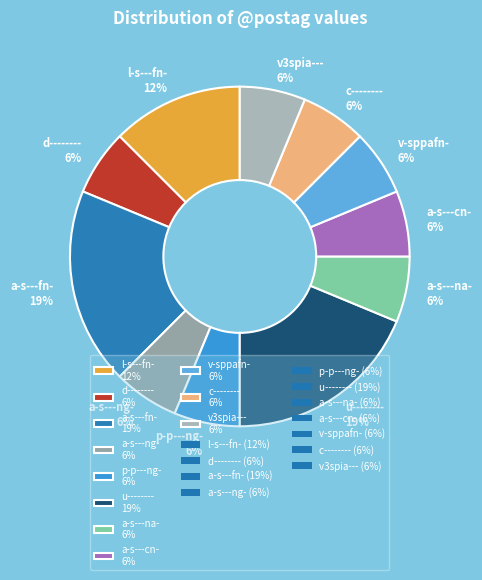

What percentage is the a-s---na- slice, to the nearest percent?

6%